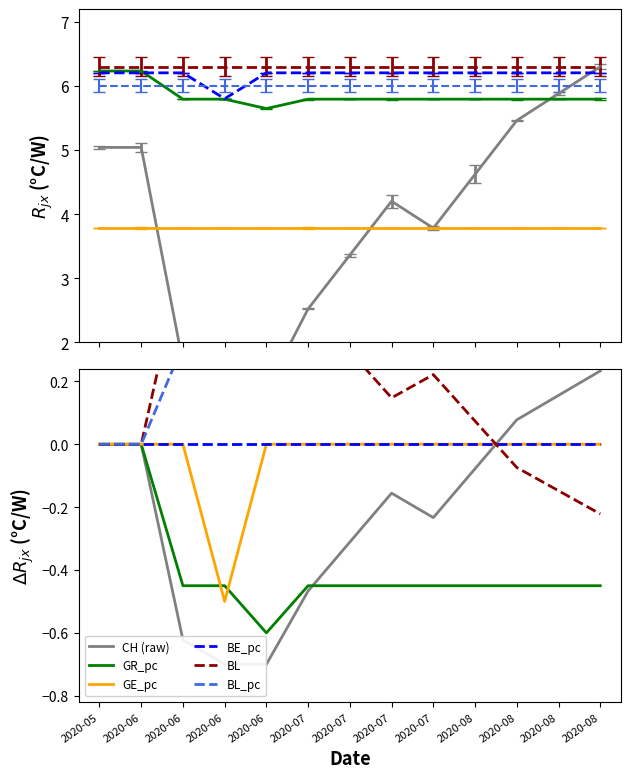

True or false: GE_pc and BL cross at least once.

True